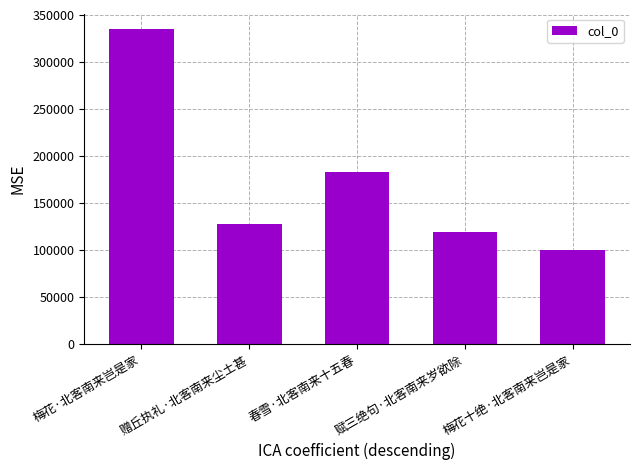

What is the approximate value at 赠丘执礼·北客南来尘土甚?

127954